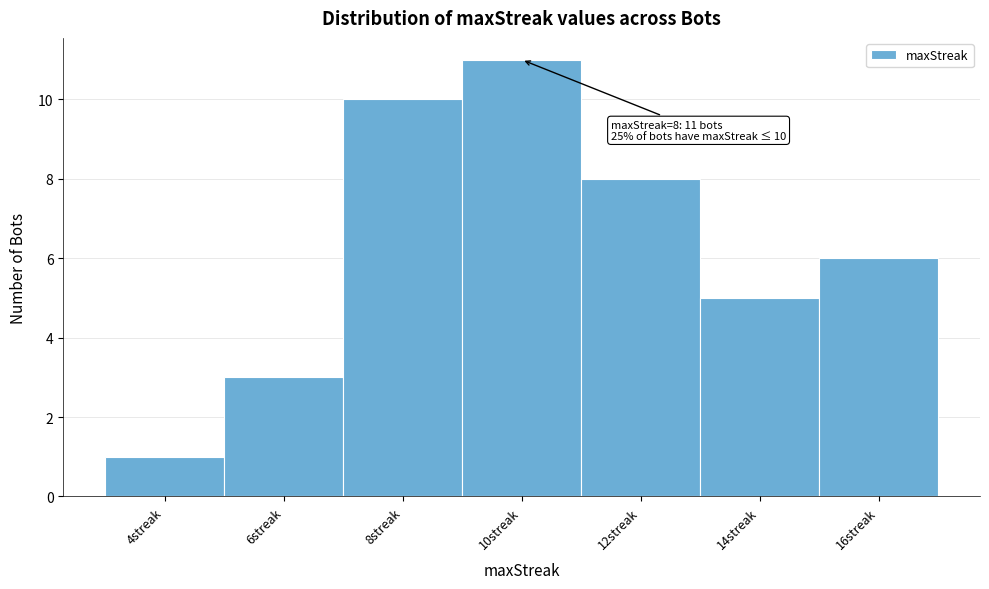

Over which range of the x-axis is the bar tallest?

9 to 11